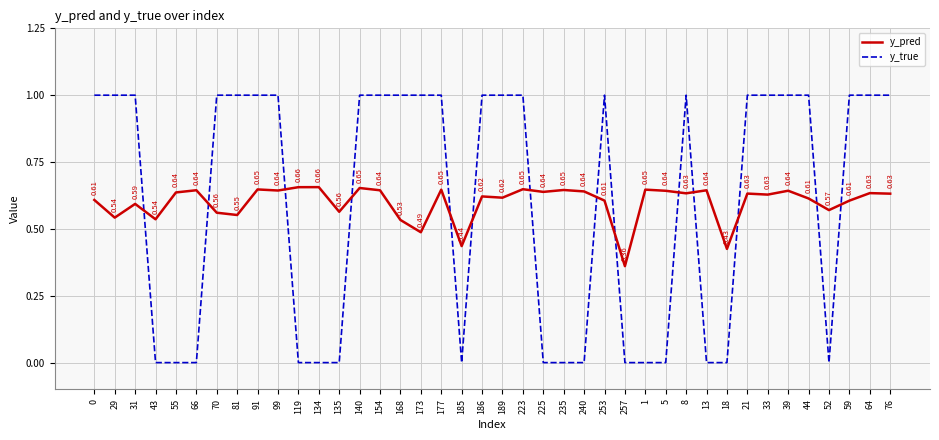

What is the sum of all y_pred values?

24.0